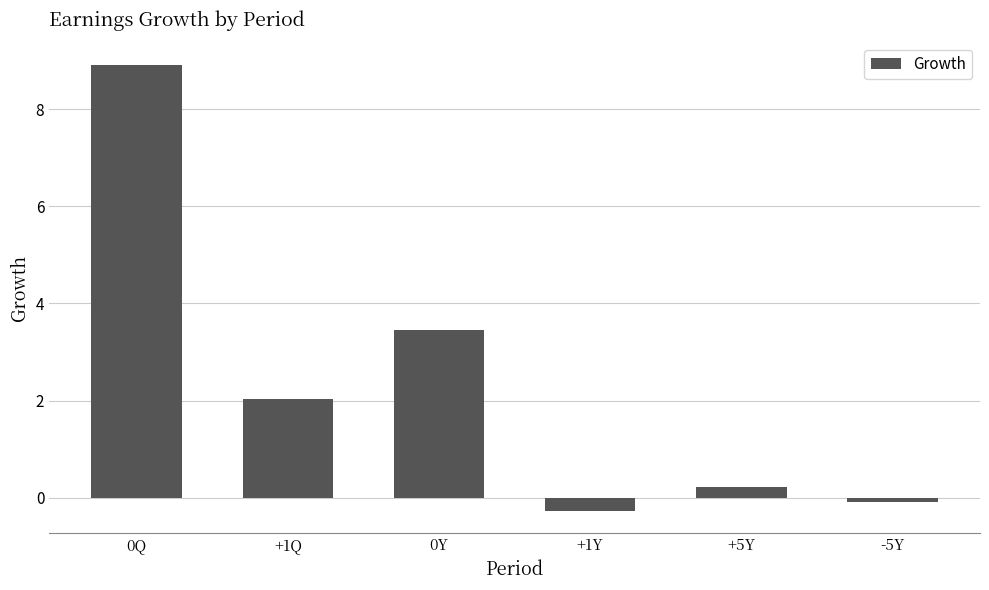

What position from the right is -5Y?

1